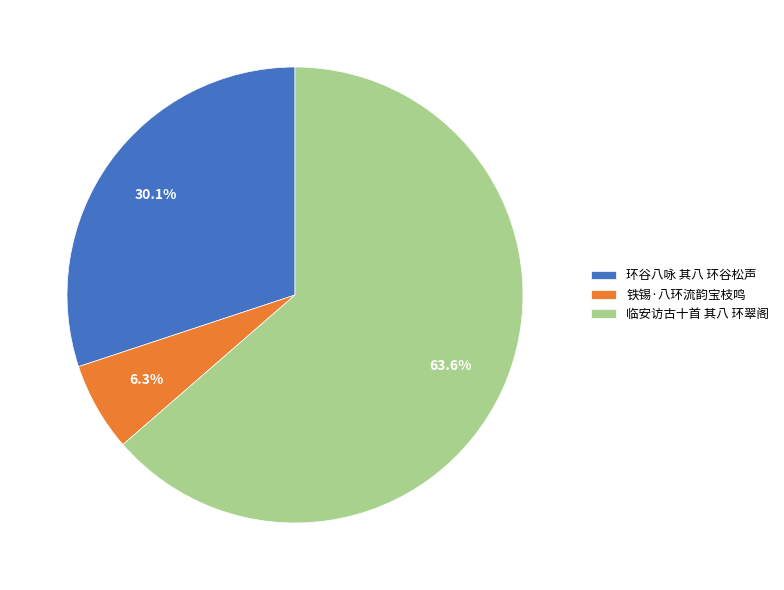

Rank the categories by value from lowest to highest.

铁锡·八环流韵宝枝鸣, 环谷八咏 其八 环谷松声, 临安访古十首 其八 环翠阁